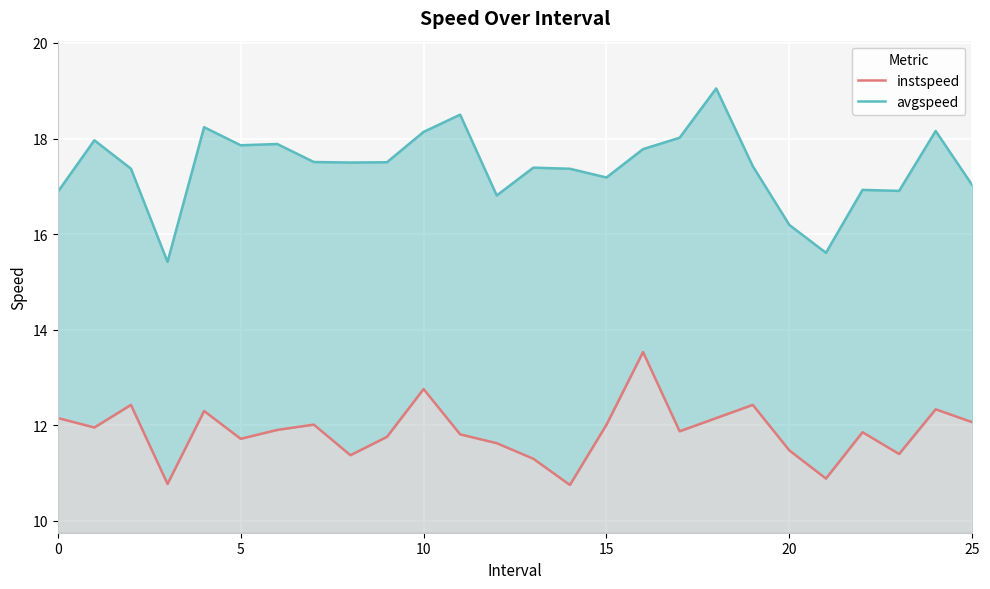

How many data points in instspeed are less than 11?

3